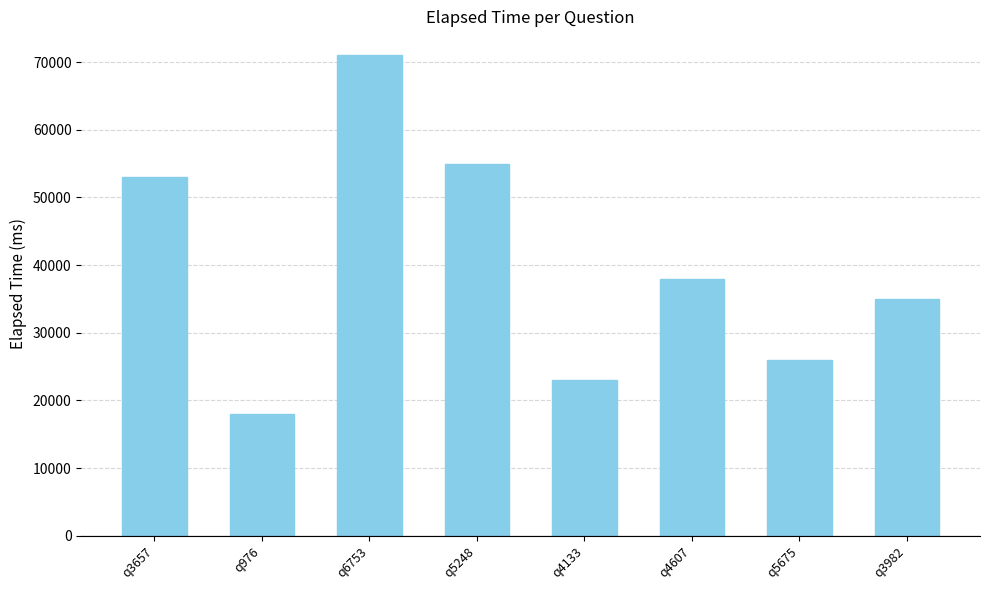

Are the bars grouped side by side (vs. stacked)?

No